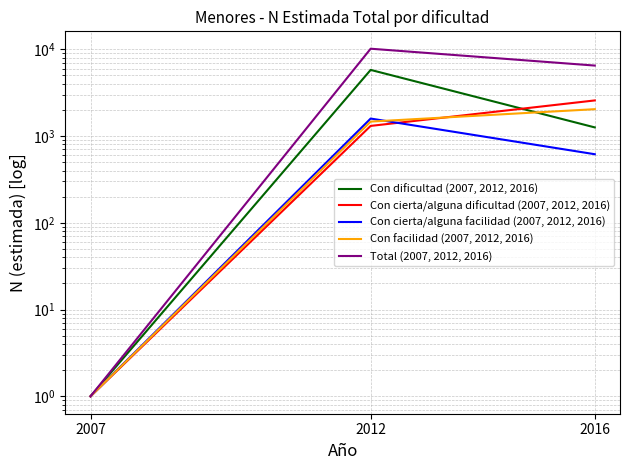

At which label does Con cierta/alguna facilidad (2007, 2012, 2016) first exceed 617?

2012